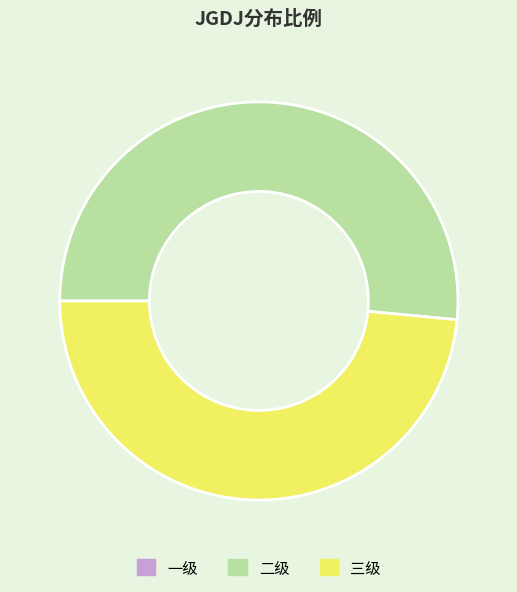

How many segments does this pie chart have?

2